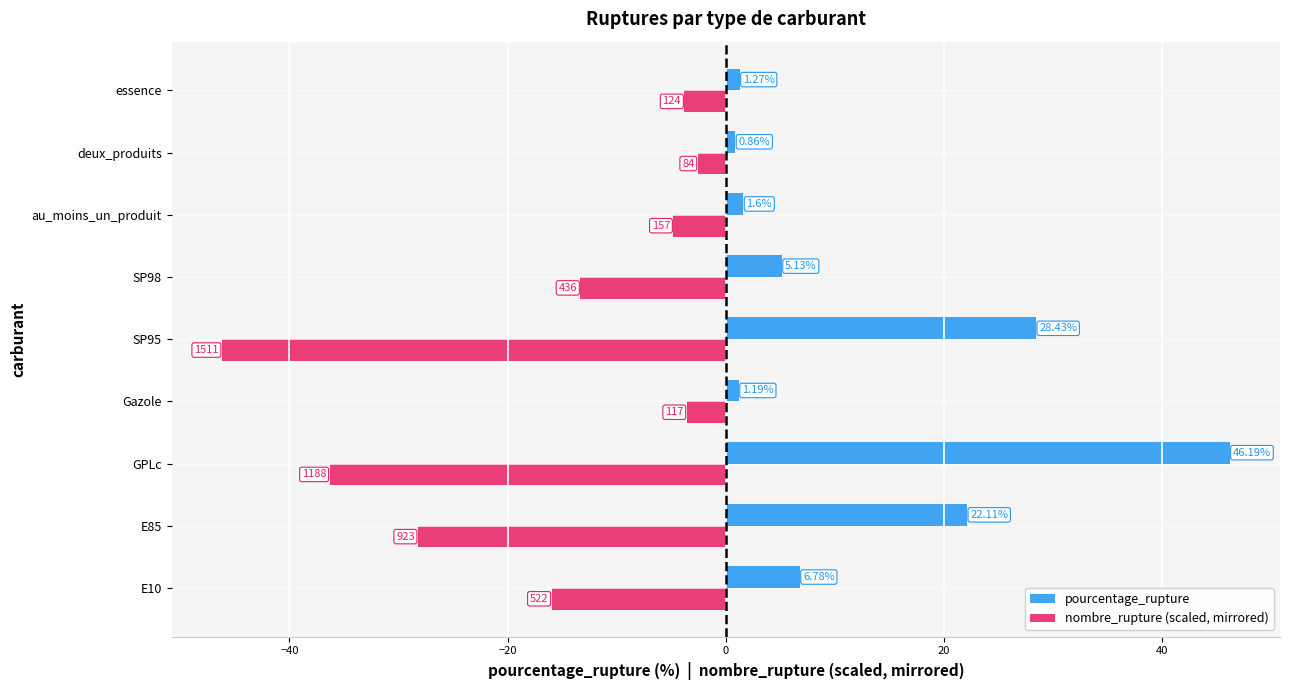

At which label is pourcentage_rupture closest to 23?

E85